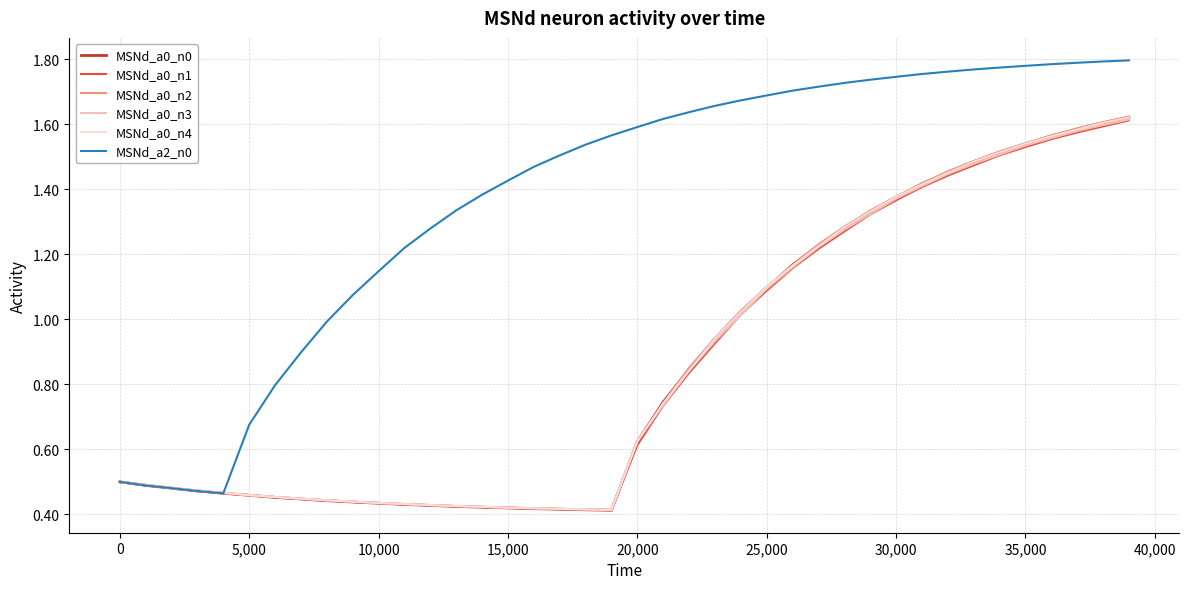

Which series has the largest total across all categories?

MSNd_a2_n0